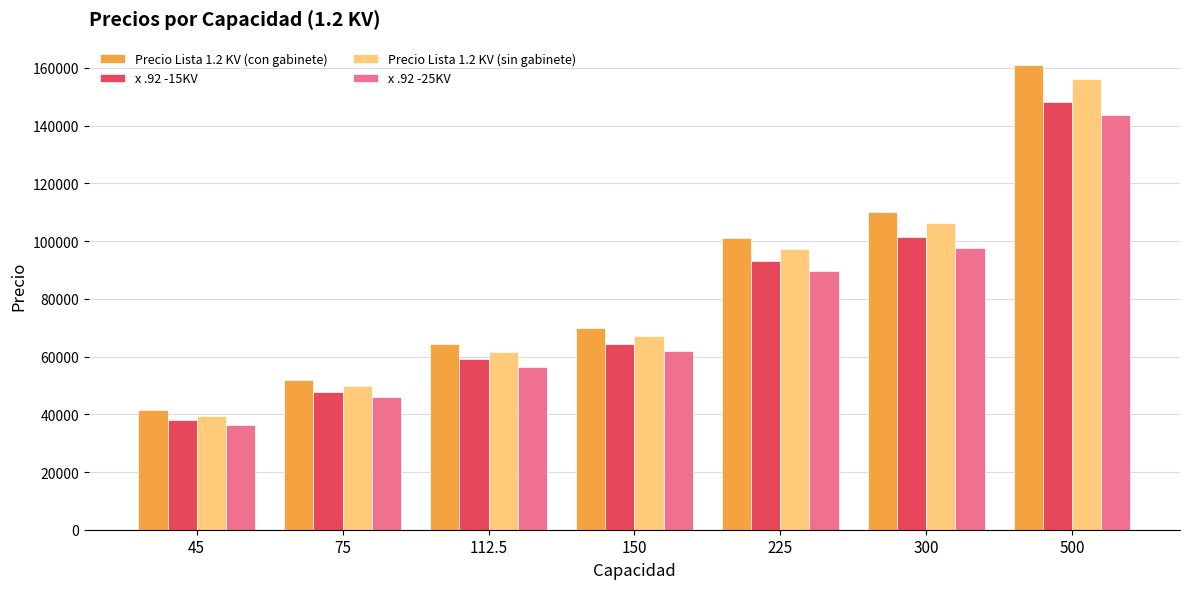

What is the smallest value displayed?

36149.6